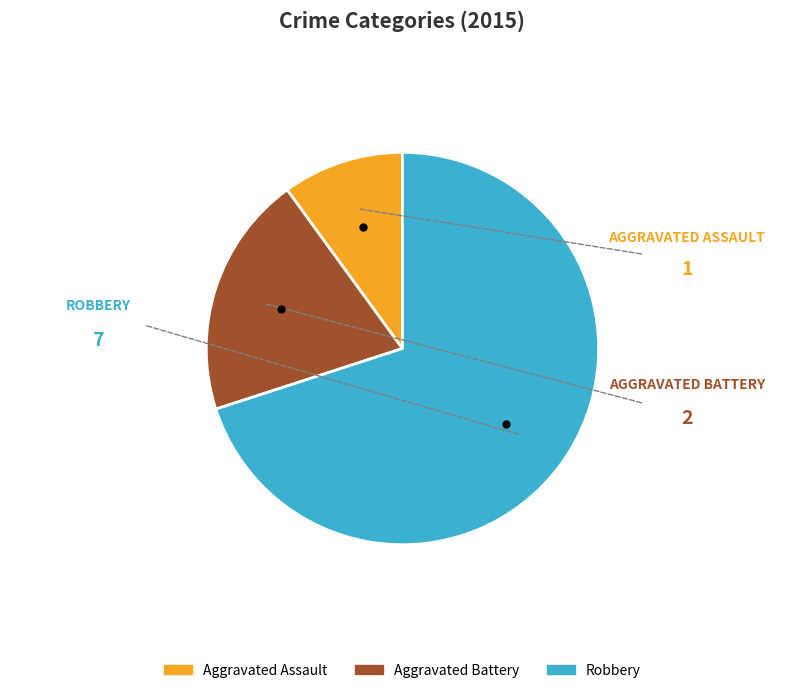

Which slice is the largest?

Robbery